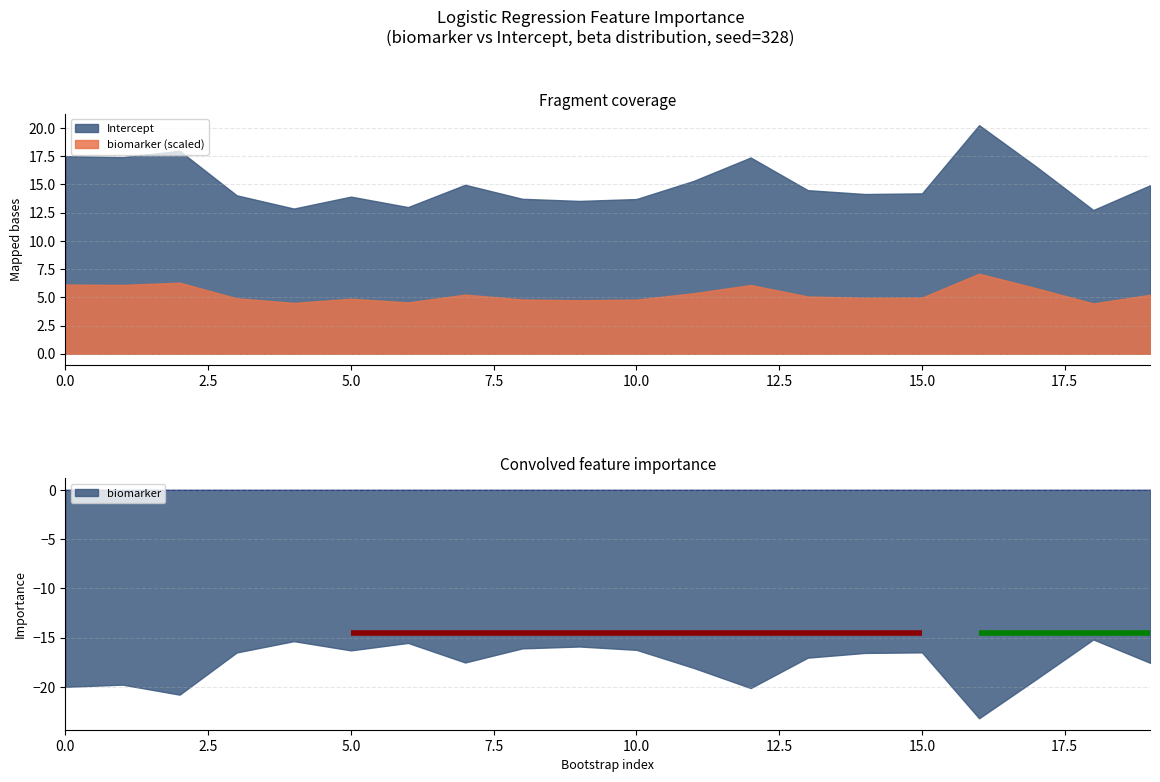

What is the value of the biomarker point at the 4th from the left?

-16.5